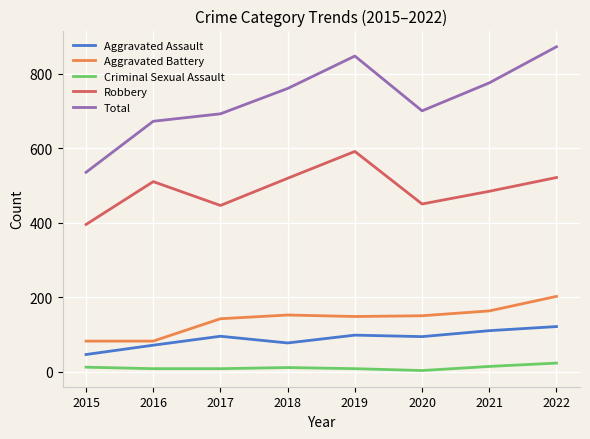

How many values in the Robbery series are below 510?

4